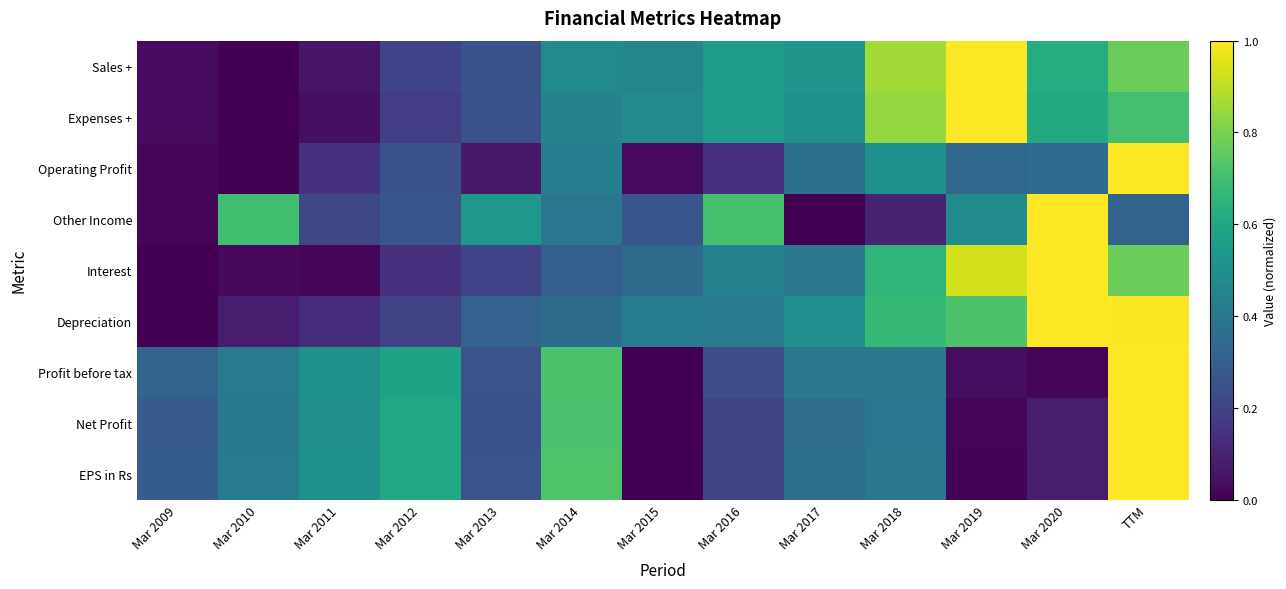

Reading left to right, transcribe all the data shown in this chart.

Sales +: Mar 2009=0.0	Mar 2010=0.0	Mar 2011=0.1	Mar 2012=0.2	Mar 2013=0.2	Mar 2014=0.5	Mar 2015=0.5	Mar 2016=0.6	Mar 2017=0.5	Mar 2018=0.9	Mar 2019=1.0	Mar 2020=0.6	TTM=0.8
Expenses +: Mar 2009=0.0	Mar 2010=0.0	Mar 2011=0.0	Mar 2012=0.2	Mar 2013=0.2	Mar 2014=0.4	Mar 2015=0.5	Mar 2016=0.6	Mar 2017=0.5	Mar 2018=0.8	Mar 2019=1.0	Mar 2020=0.6	TTM=0.7
Operating Profit: Mar 2009=0.0	Mar 2010=0.0	Mar 2011=0.1	Mar 2012=0.3	Mar 2013=0.1	Mar 2014=0.4	Mar 2015=0.0	Mar 2016=0.1	Mar 2017=0.4	Mar 2018=0.5	Mar 2019=0.3	Mar 2020=0.4	TTM=1.0
Other Income: Mar 2009=0.0	Mar 2010=0.7	Mar 2011=0.2	Mar 2012=0.3	Mar 2013=0.5	Mar 2014=0.4	Mar 2015=0.3	Mar 2016=0.7	Mar 2017=0.0	Mar 2018=0.1	Mar 2019=0.5	Mar 2020=1.0	TTM=0.3
Interest: Mar 2009=0.0	Mar 2010=0.0	Mar 2011=0.0	Mar 2012=0.1	Mar 2013=0.2	Mar 2014=0.3	Mar 2015=0.3	Mar 2016=0.4	Mar 2017=0.4	Mar 2018=0.7	Mar 2019=0.9	Mar 2020=1.0	TTM=0.8
Depreciation: Mar 2009=0.0	Mar 2010=0.1	Mar 2011=0.1	Mar 2012=0.2	Mar 2013=0.3	Mar 2014=0.4	Mar 2015=0.4	Mar 2016=0.4	Mar 2017=0.5	Mar 2018=0.7	Mar 2019=0.7	Mar 2020=1.0	TTM=1.0
Profit before tax: Mar 2009=0.3	Mar 2010=0.4	Mar 2011=0.5	Mar 2012=0.6	Mar 2013=0.3	Mar 2014=0.7	Mar 2015=0.0	Mar 2016=0.2	Mar 2017=0.4	Mar 2018=0.4	Mar 2019=0.0	Mar 2020=0.0	TTM=1.0
Net Profit: Mar 2009=0.3	Mar 2010=0.4	Mar 2011=0.5	Mar 2012=0.6	Mar 2013=0.3	Mar 2014=0.7	Mar 2015=0.0	Mar 2016=0.2	Mar 2017=0.4	Mar 2018=0.4	Mar 2019=0.0	Mar 2020=0.1	TTM=1.0
EPS in Rs: Mar 2009=0.3	Mar 2010=0.4	Mar 2011=0.5	Mar 2012=0.6	Mar 2013=0.3	Mar 2014=0.7	Mar 2015=0.0	Mar 2016=0.2	Mar 2017=0.4	Mar 2018=0.4	Mar 2019=0.0	Mar 2020=0.1	TTM=1.0